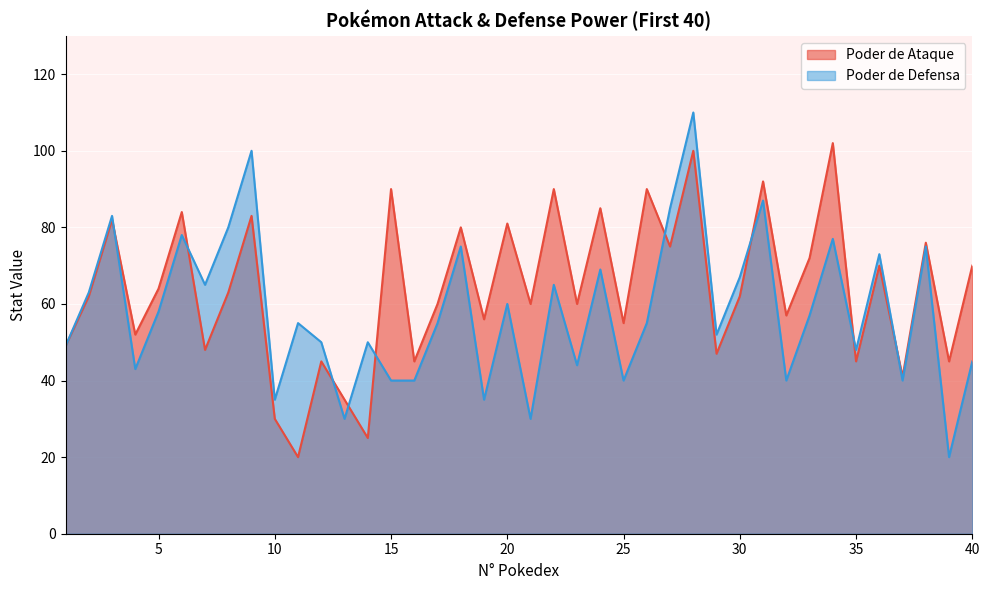

What is the value of the Poder de Defensa point at the 15th from the left?

40